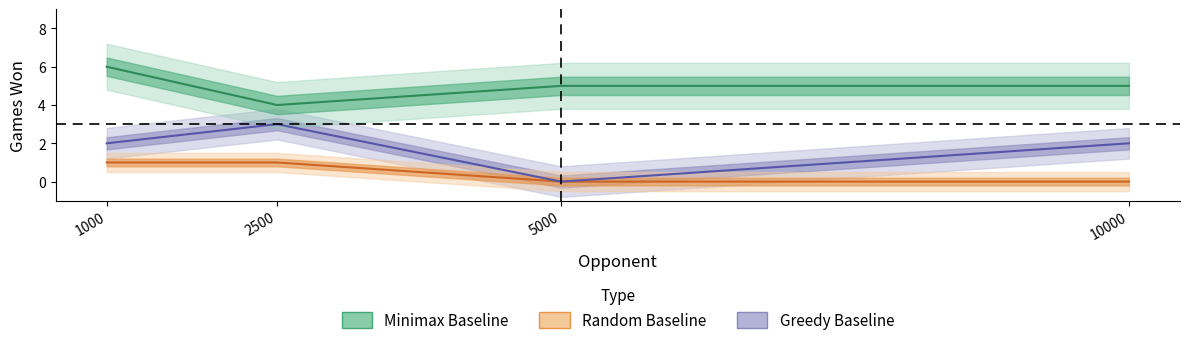

What is the spread (max minus min) of values at 10000?

5